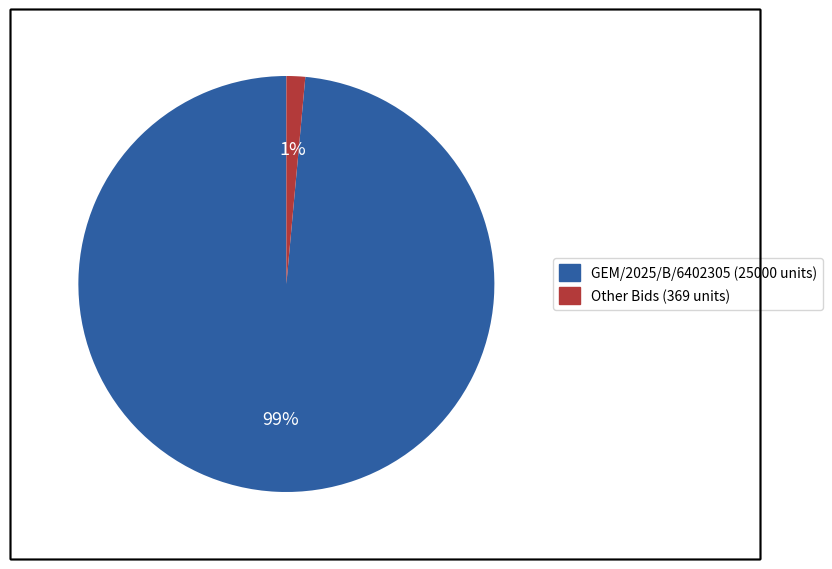

Does any single category account for the majority?

Yes